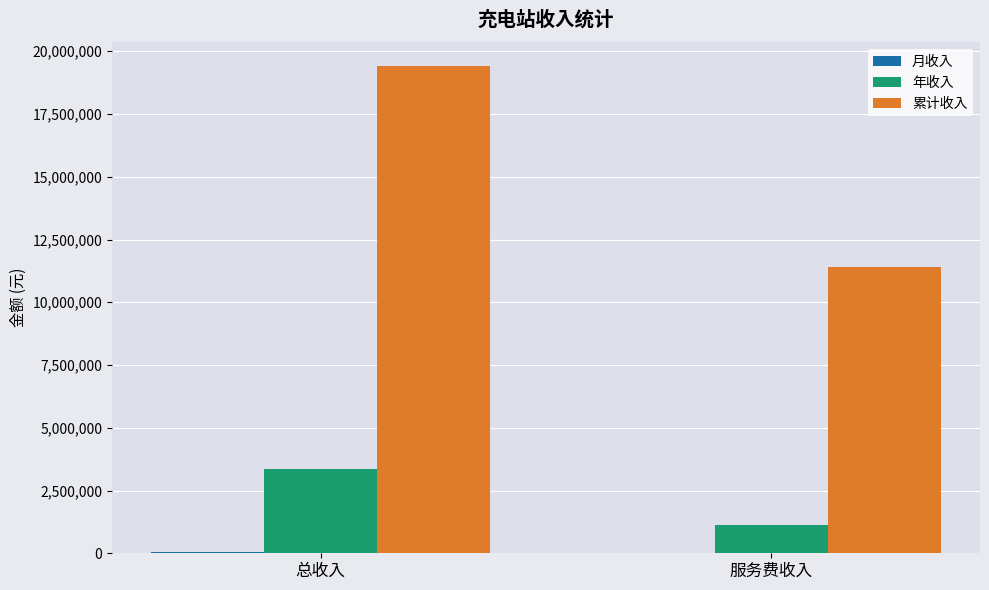

Between 总收入 and 服务费收入, which series saw the biggest shift?

累计收入